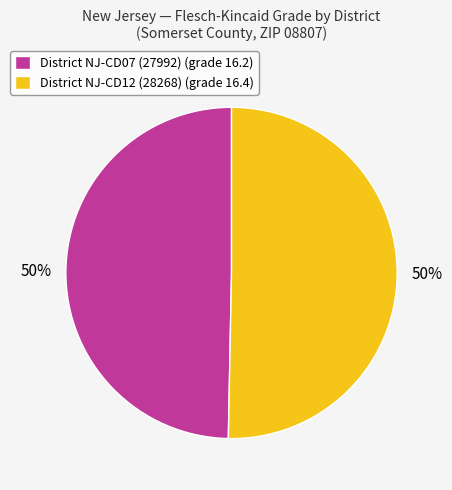

What percentage is the District NJ-CD07 (27992) slice, to the nearest percent?

50%